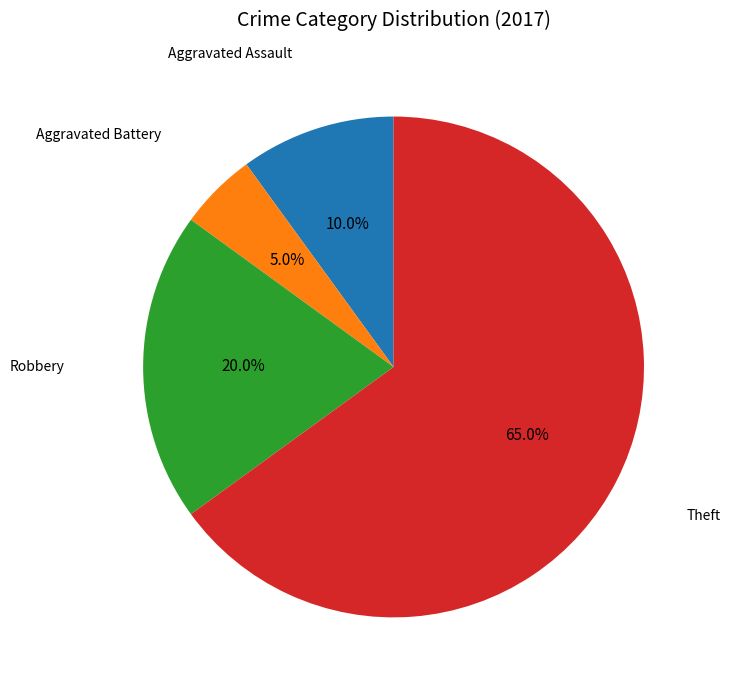

Is Theft the majority of the pie?

Yes